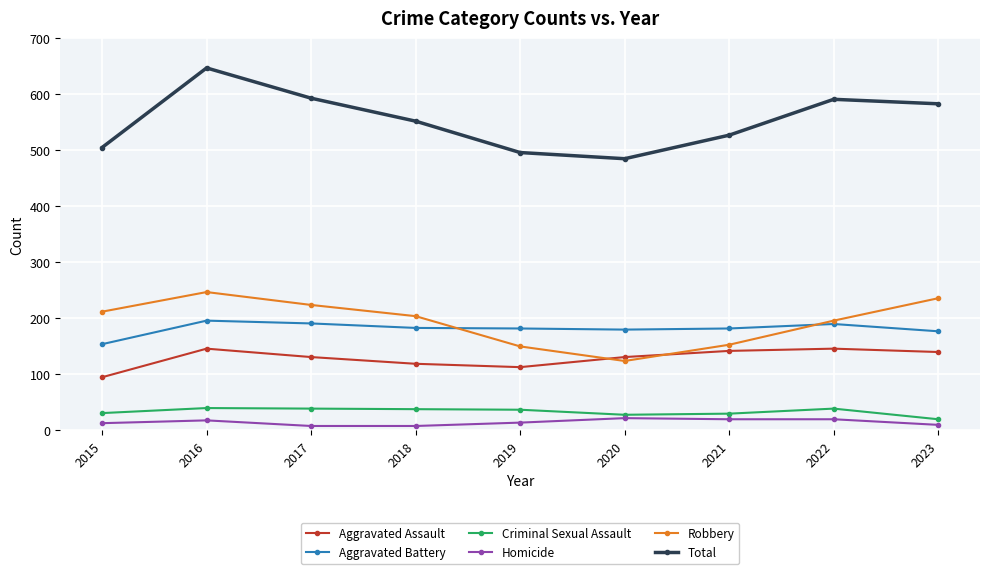

Which series has the widest spread of values?

Total